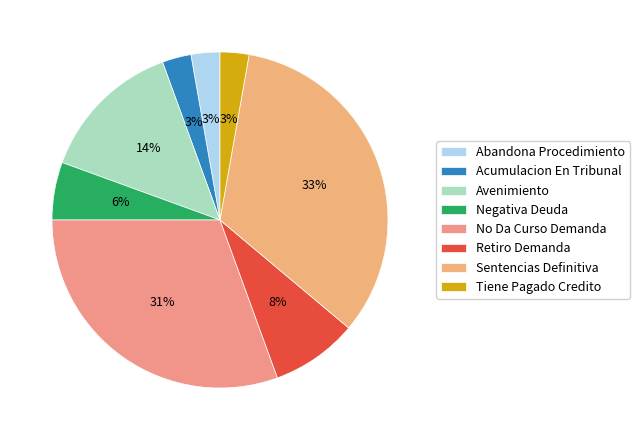

What is the smallest slice in the pie chart?

Abandona Procedimiento